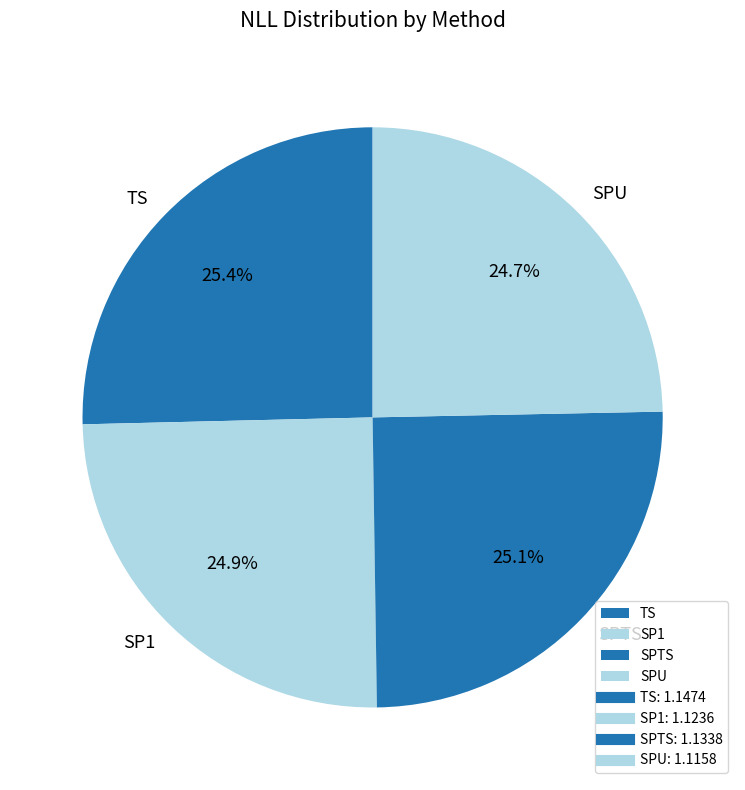

The SPU slice represents 14% of the pie. True or false?

False